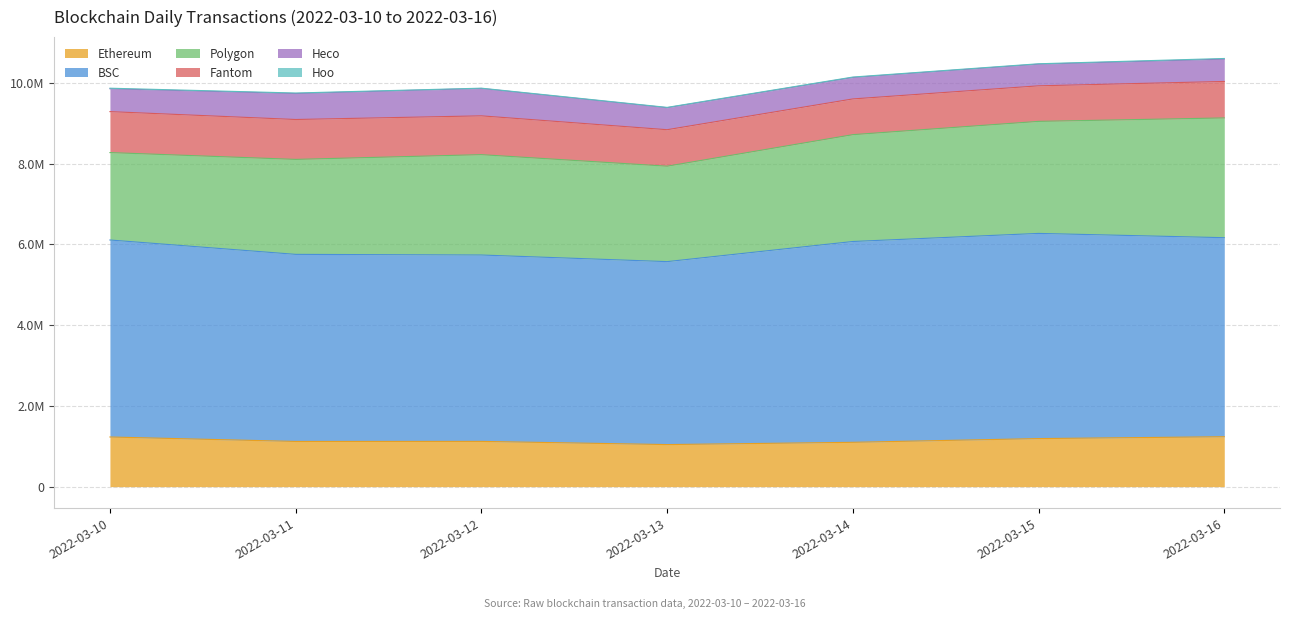

What is the value of the Hoo point at the 4th from the left?

8467